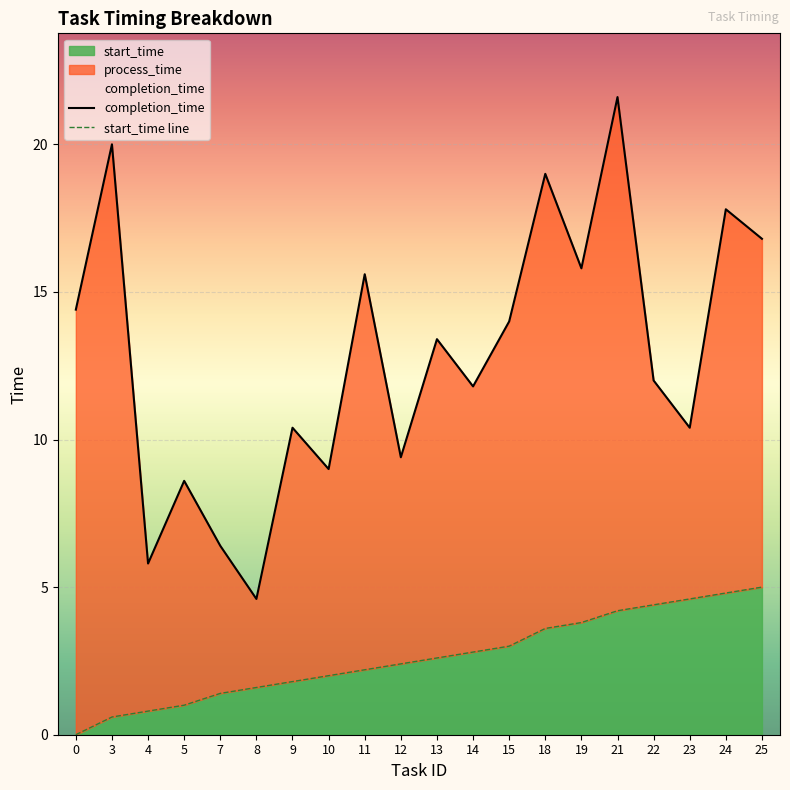

Is it true that completion_time equals 4.6 at 8?

True